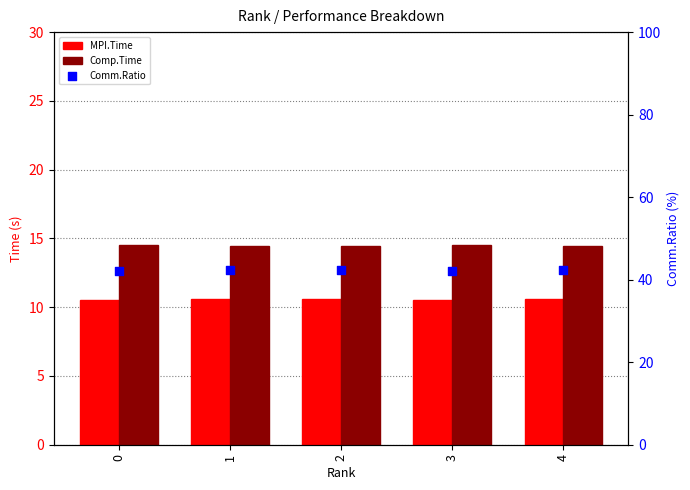

Which series contains the lowest Y value?

MPI.Time